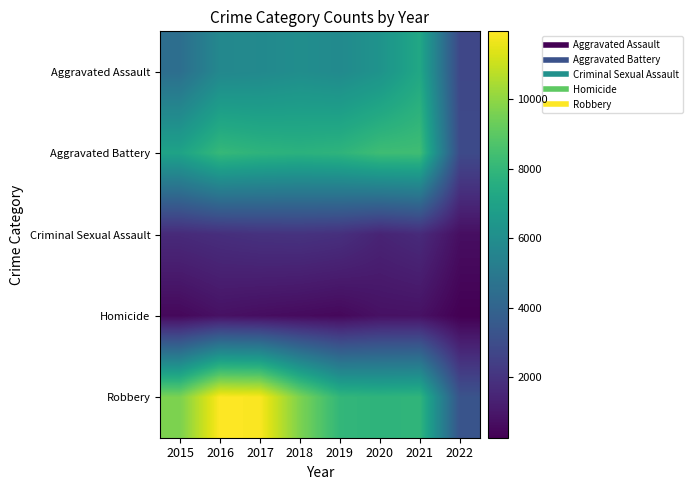

Which has a higher value, 2021 or 2016?

2021